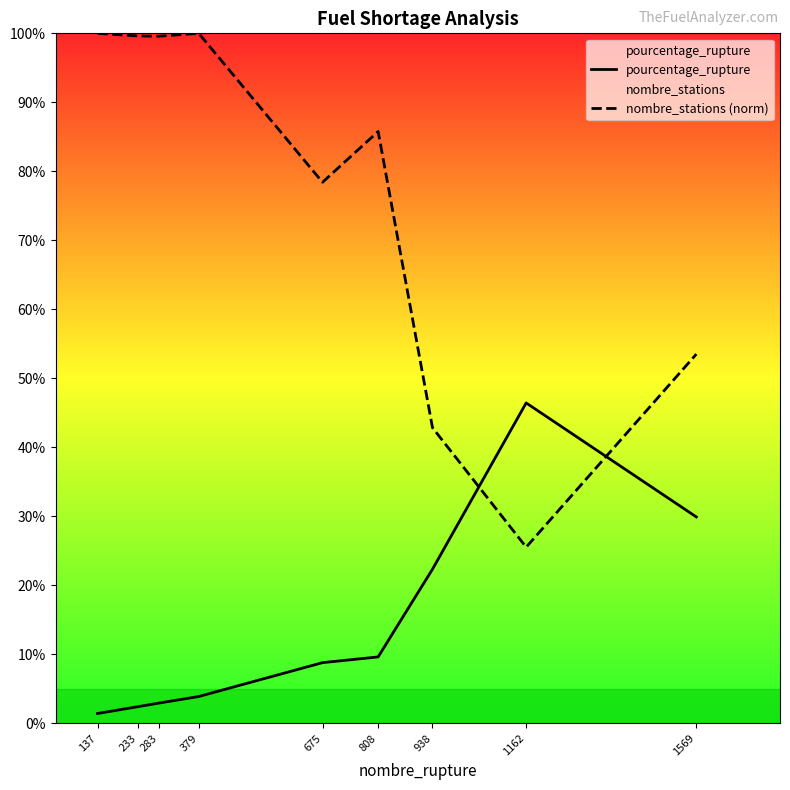

Count the number of categories in the chart.

9